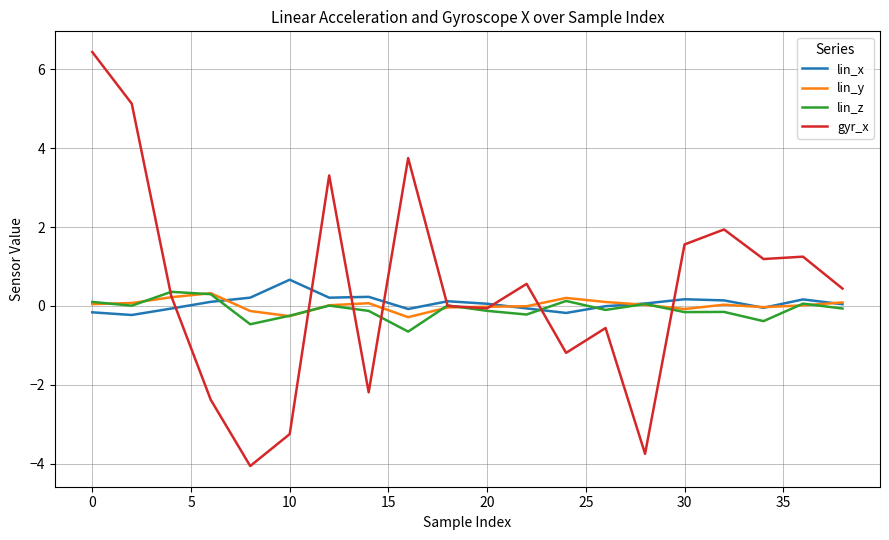

What are all the series names shown in the legend?

lin_x, lin_y, lin_z, gyr_x